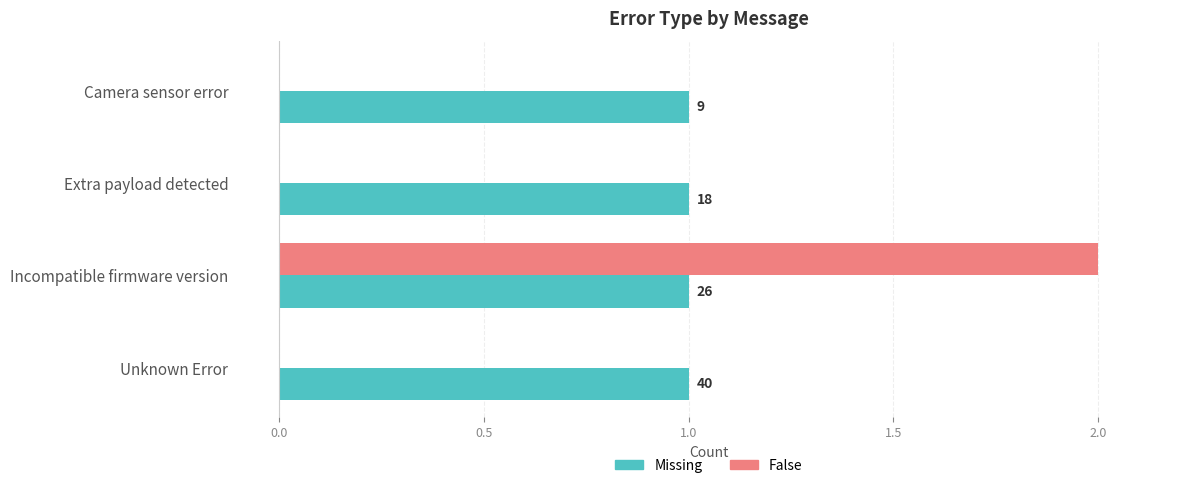

What is the maximum value shown in the chart?

2.0